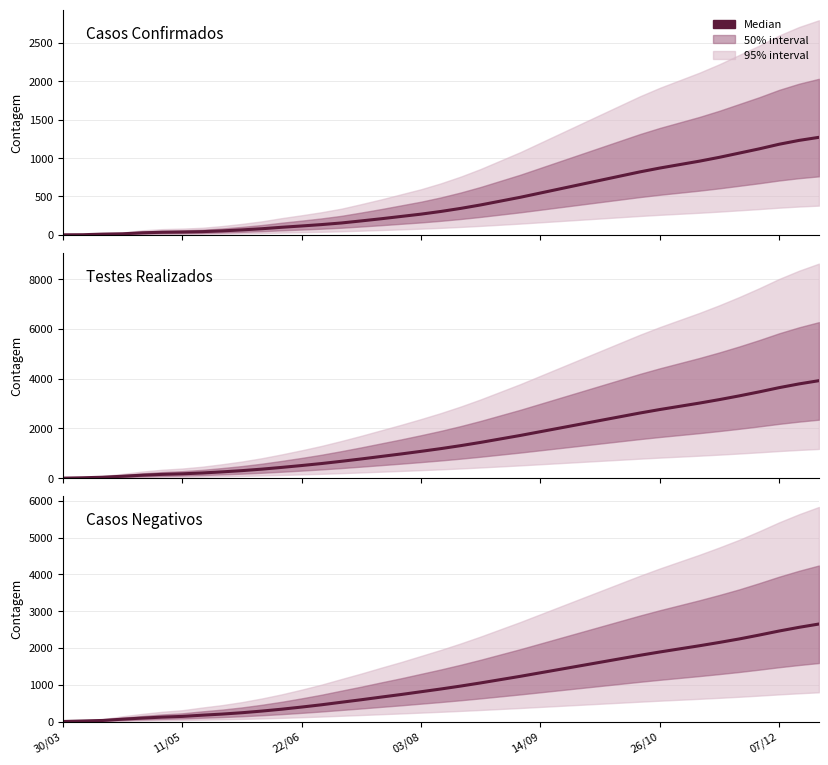

What is the average value of the Casos Confirmados series?

448